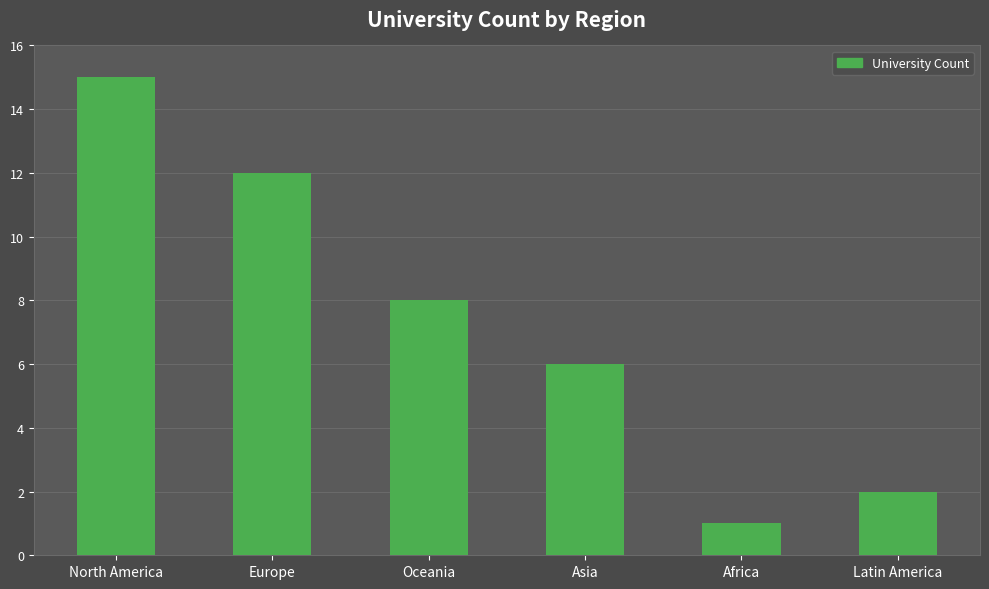

What is the label of the 1st bar from the right?

Latin America